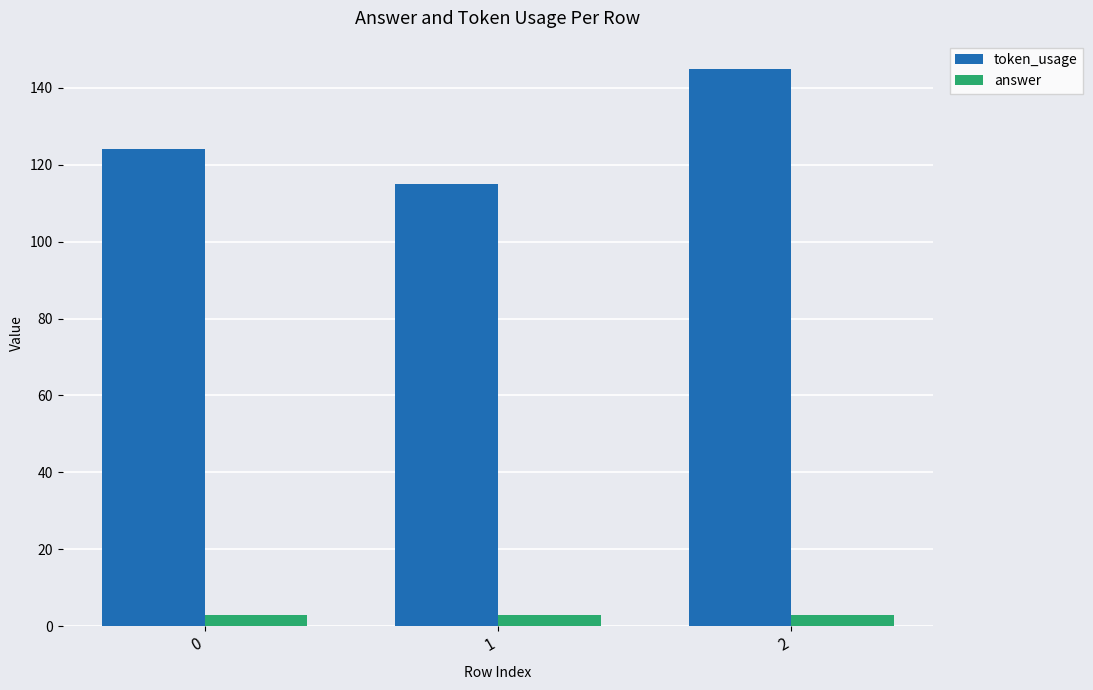

What is the sum of the answer values at 1 and 0?

6